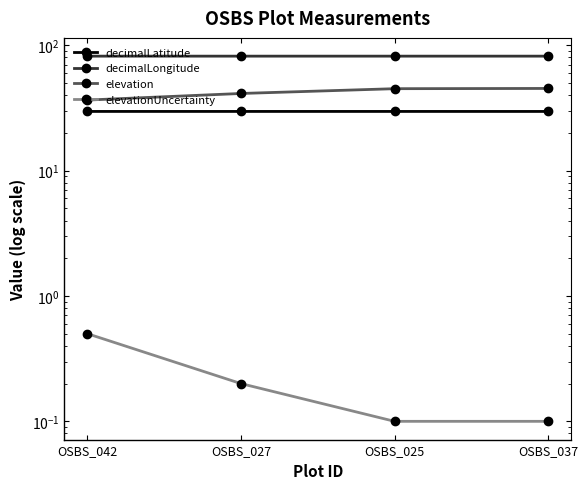

What is the minimum value shown in the chart?

0.1